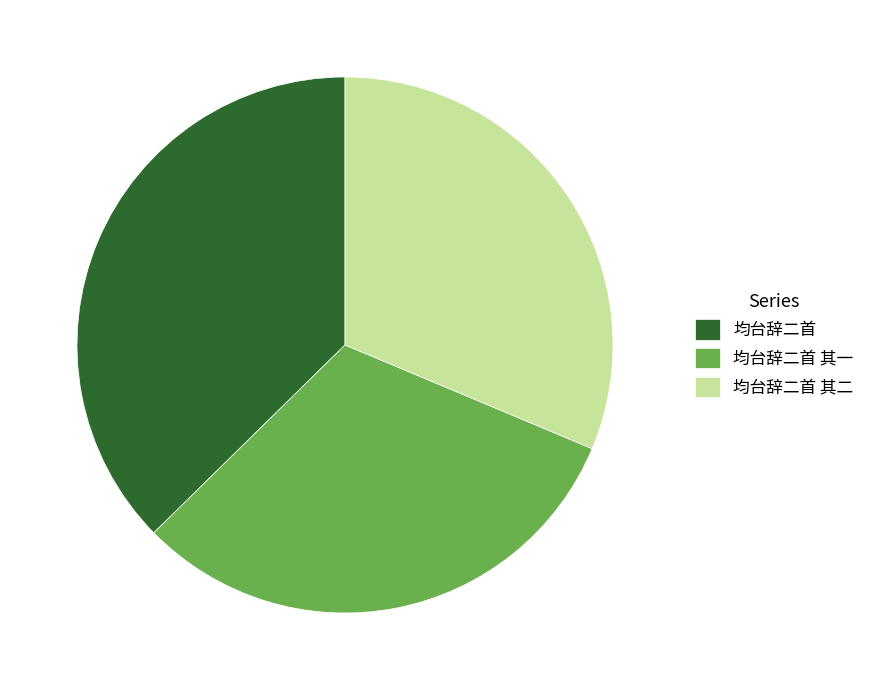

Which slice is the largest?

均台辞二首